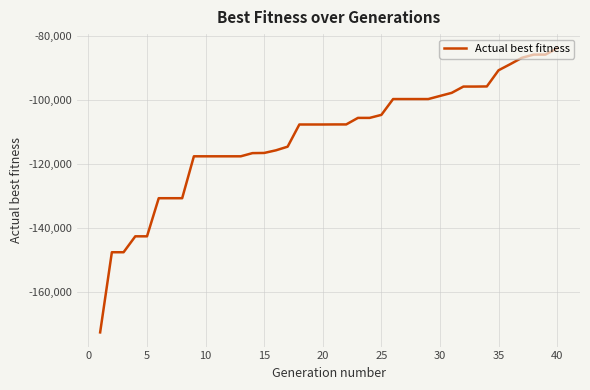

What is the difference between the maximum and minimum values?

88802